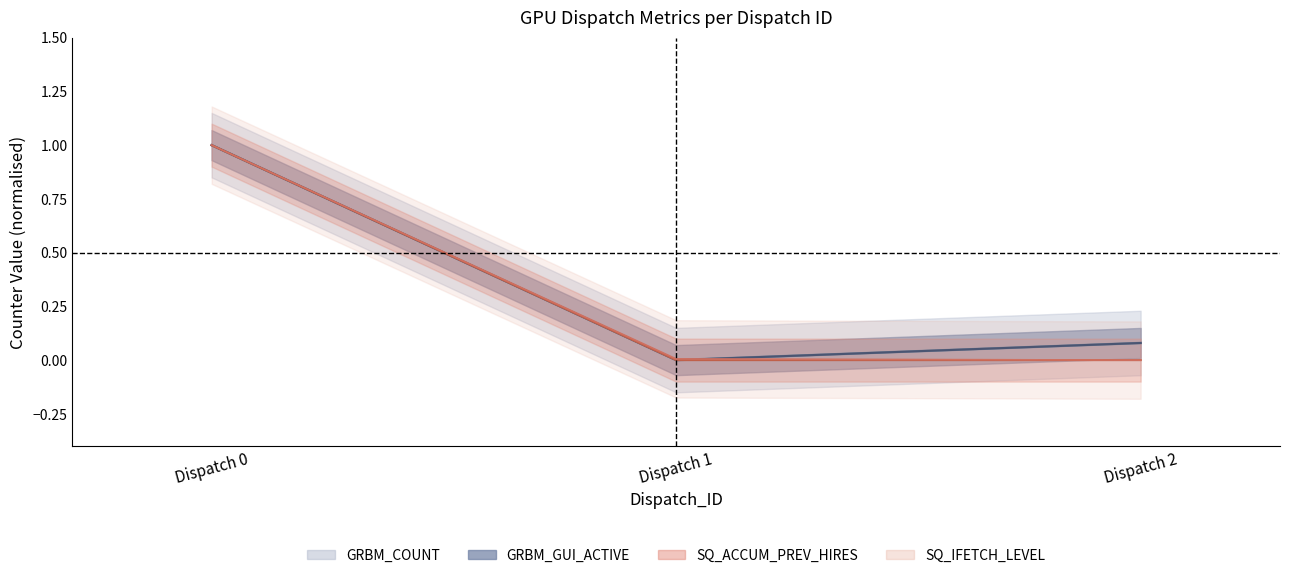

What is the difference between the GRBM_GUI_ACTIVE values at Dispatch 0 and Dispatch 2?

0.9